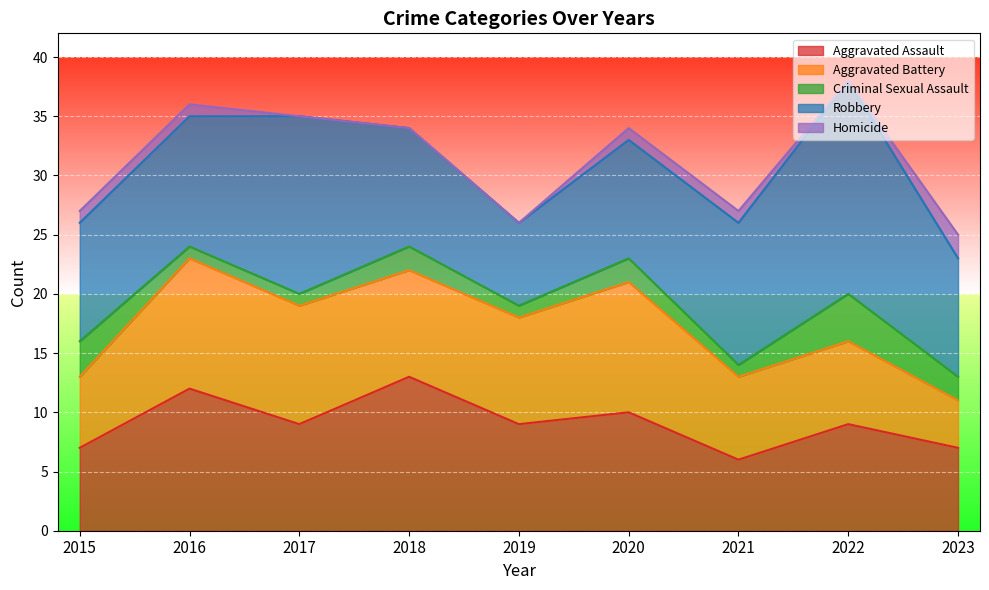

The Aggravated Assault series shows 15 at 2020. True or false?

False